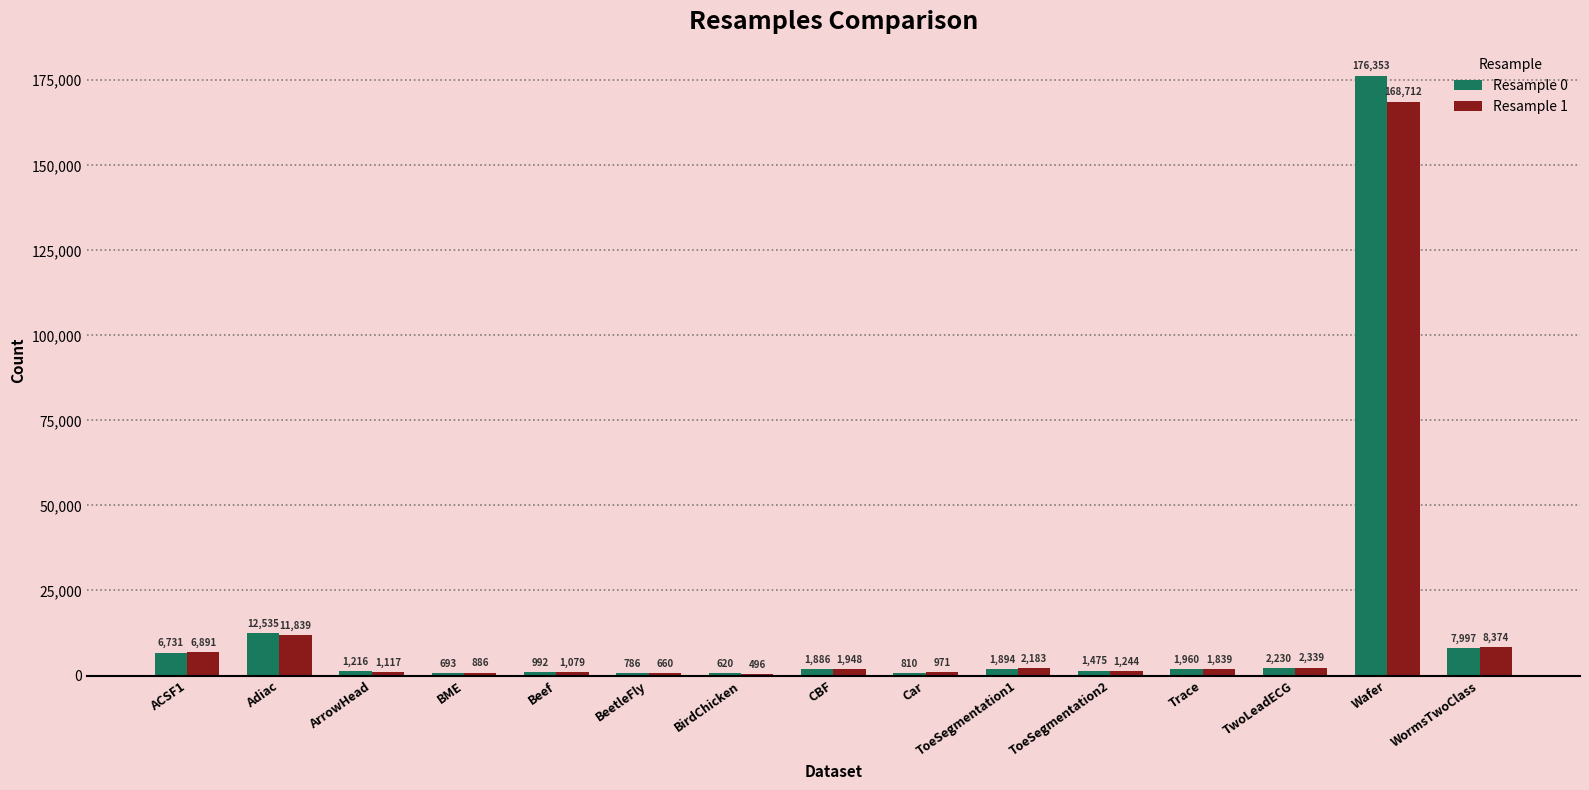

What is the total value across all series at ArrowHead?

2333